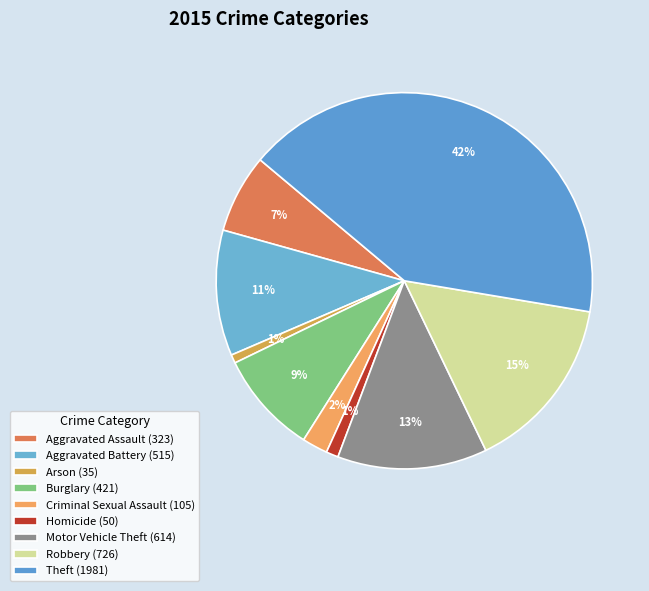

What is the smallest slice in the pie chart?

Arson